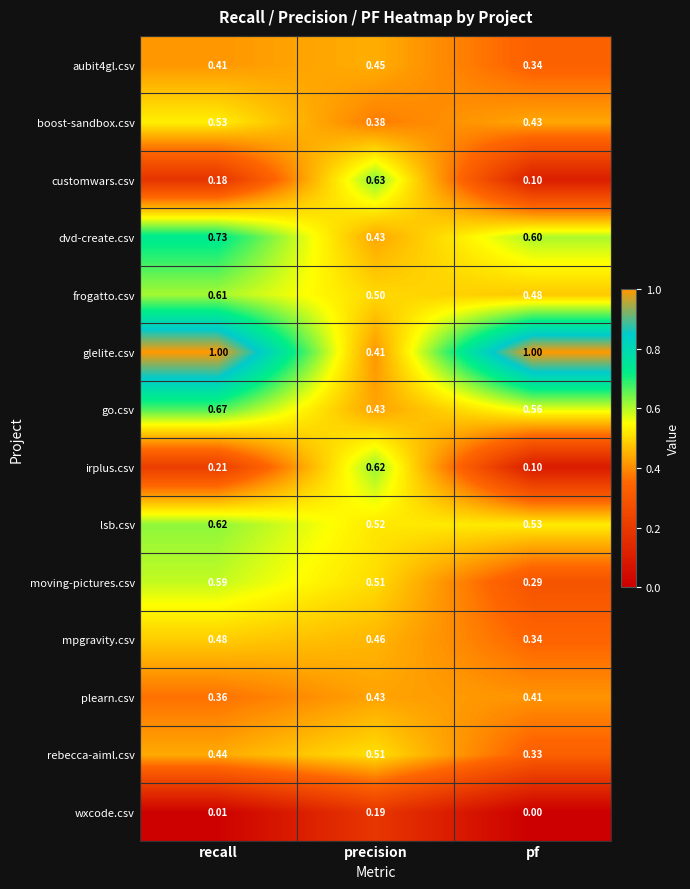

Which series has the largest range (max minus min)?

glelite.csv